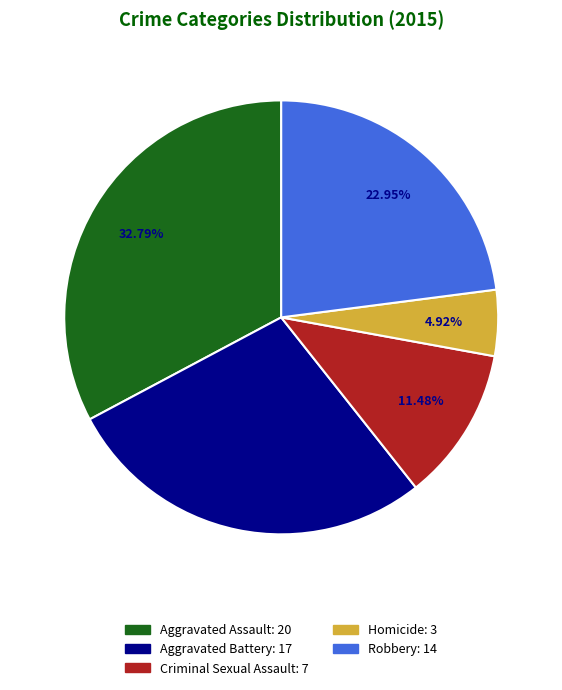

To the nearest percent, what is the difference between the largest and smallest slice percentages?

28%